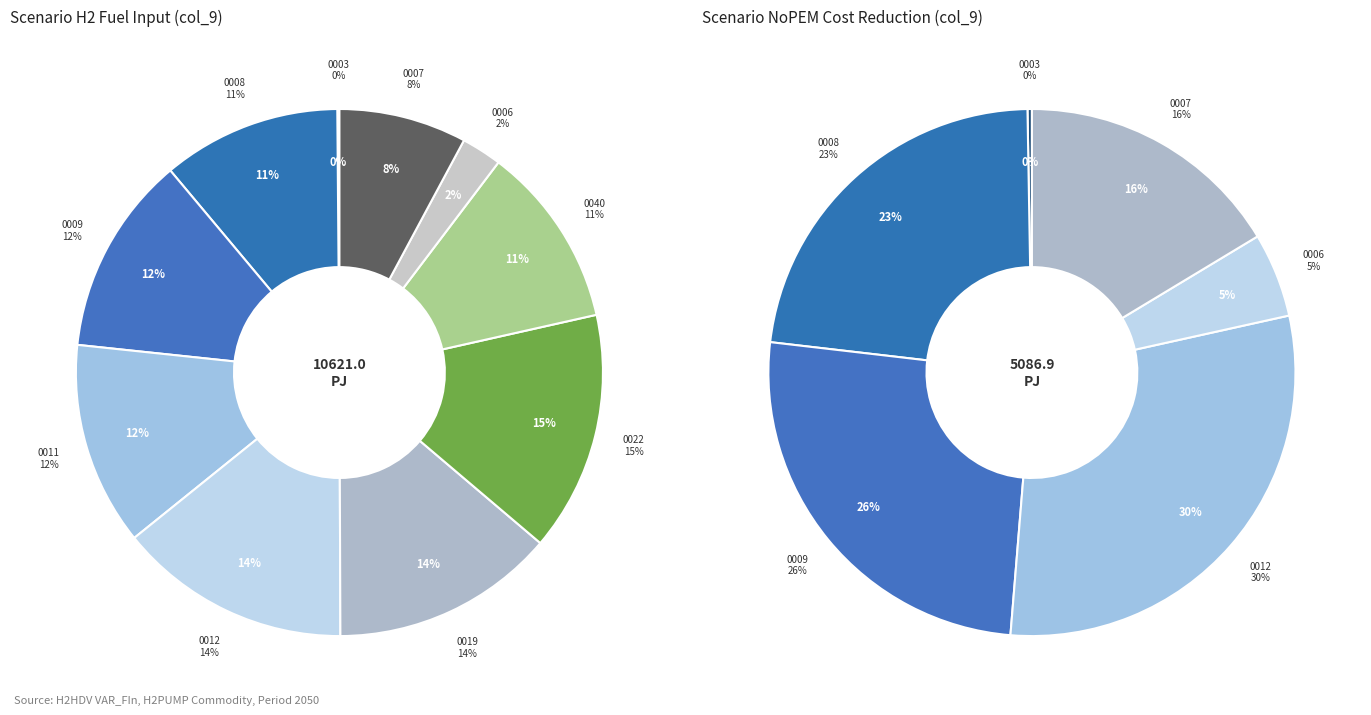

To the nearest percent, what is the average slice percentage?

10%